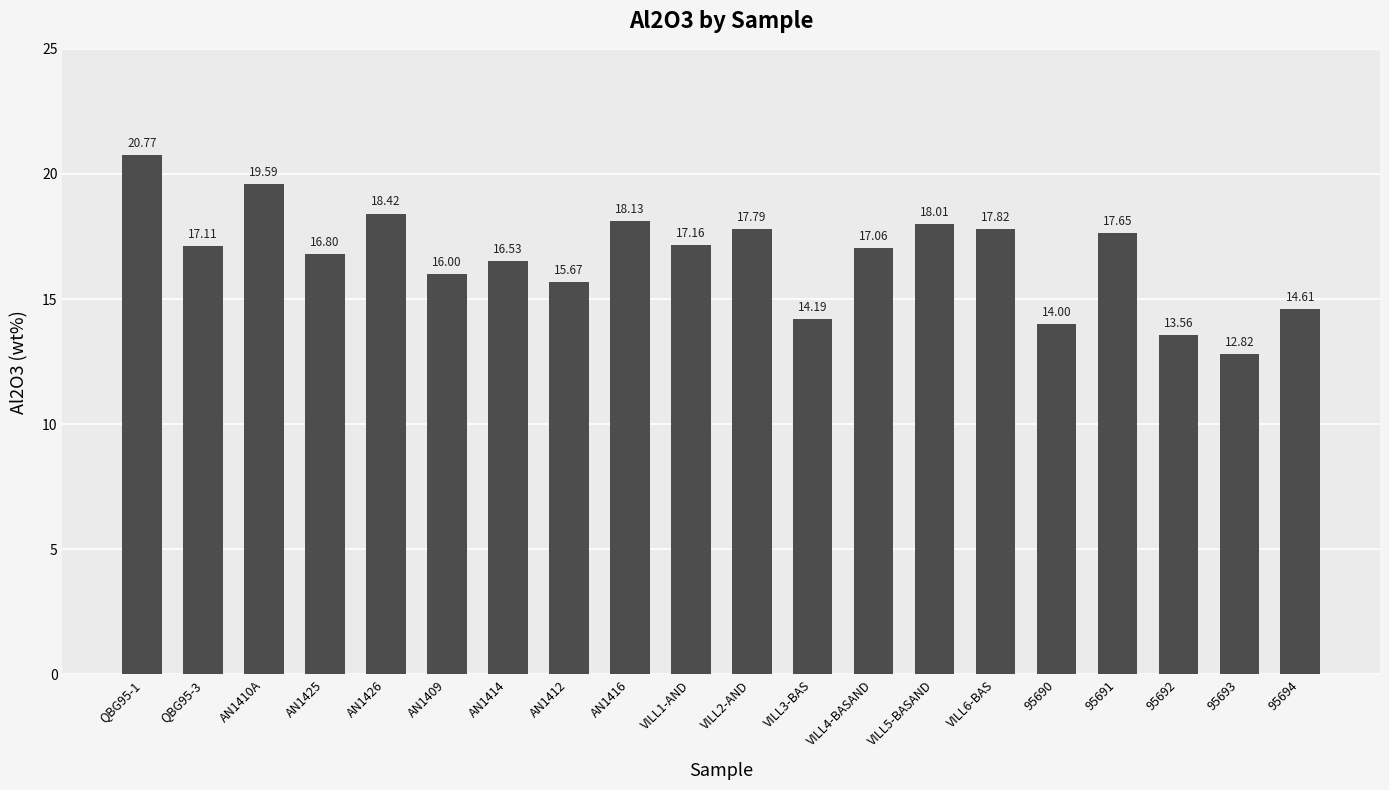

Is it true that the value at AN1412 is 15.7?

True